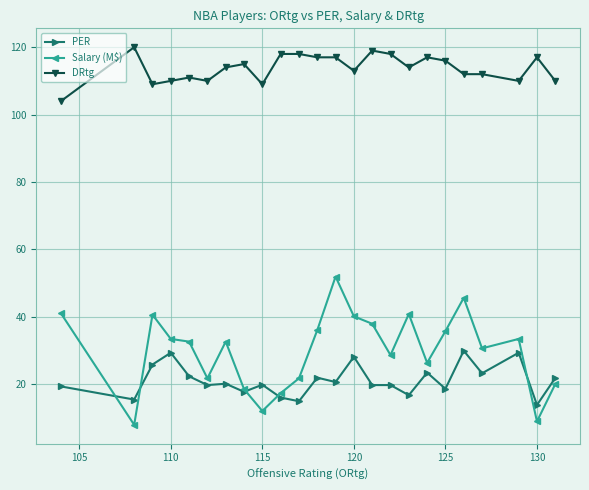

Which series has the largest total across all categories?

DRtg